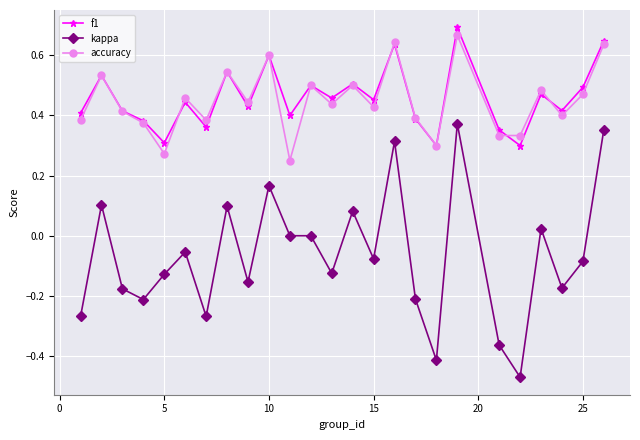

Does the chart display data point markers on the line(s)?

Yes